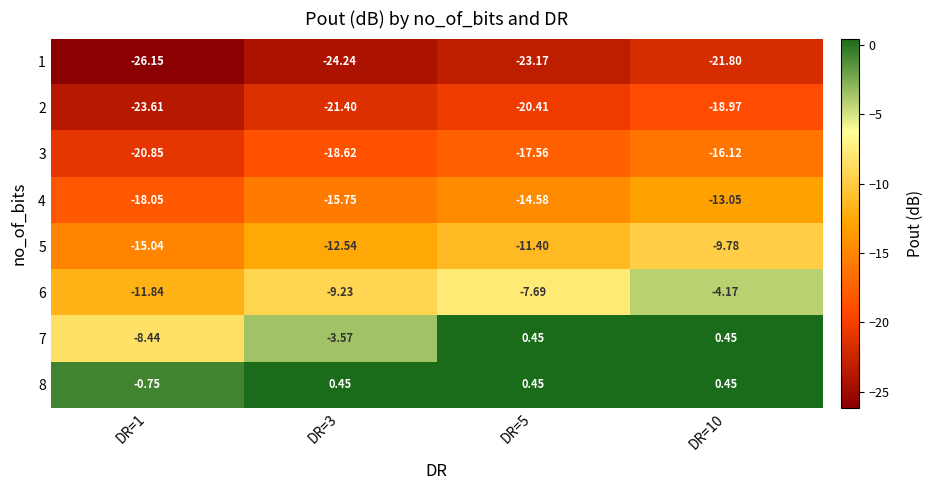

Is the value of 6 at DR=1 greater than the value of 1 at DR=3?

Yes